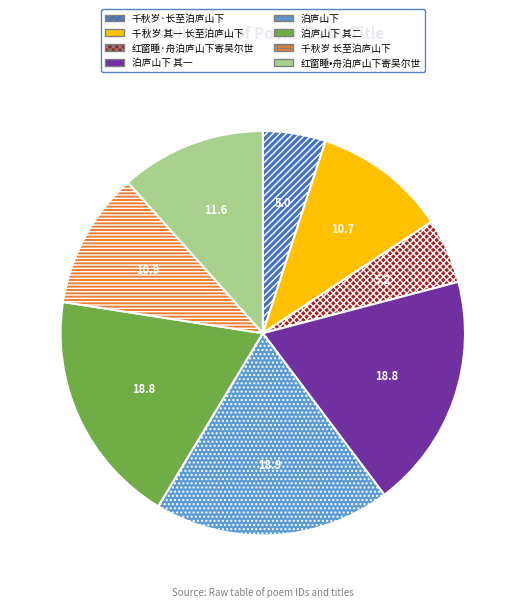

Combined, do 千秋岁 长至泊庐山下 and 千秋岁 其一 长至泊庐山下 account for over 50%?

No